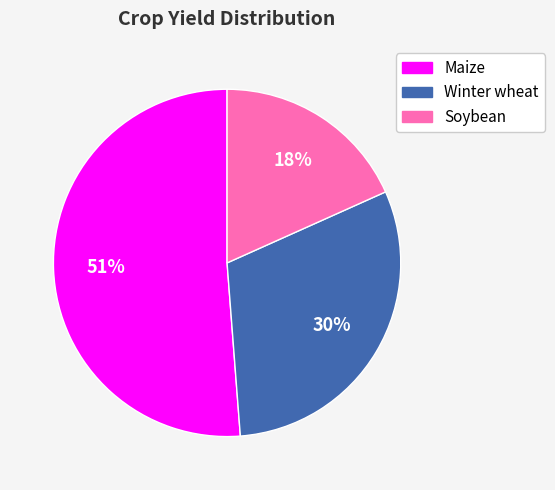

Approximately how many times larger is the value at Winter wheat compared to Soybean?

1.7